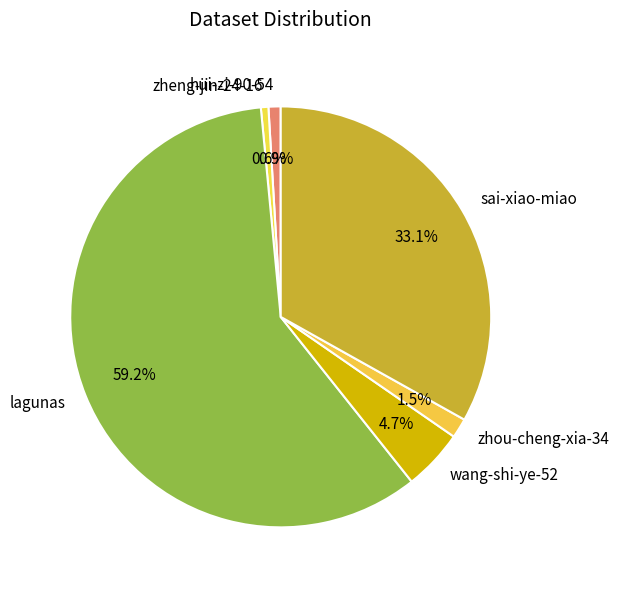

Is the sum of lagunas and hui-zi-90-54 greater than half?

Yes